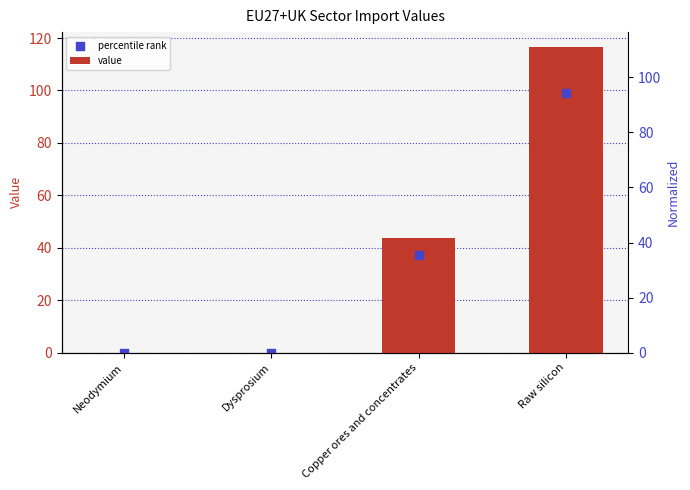

Which series reaches the minimum Y coordinate?

percentile rank